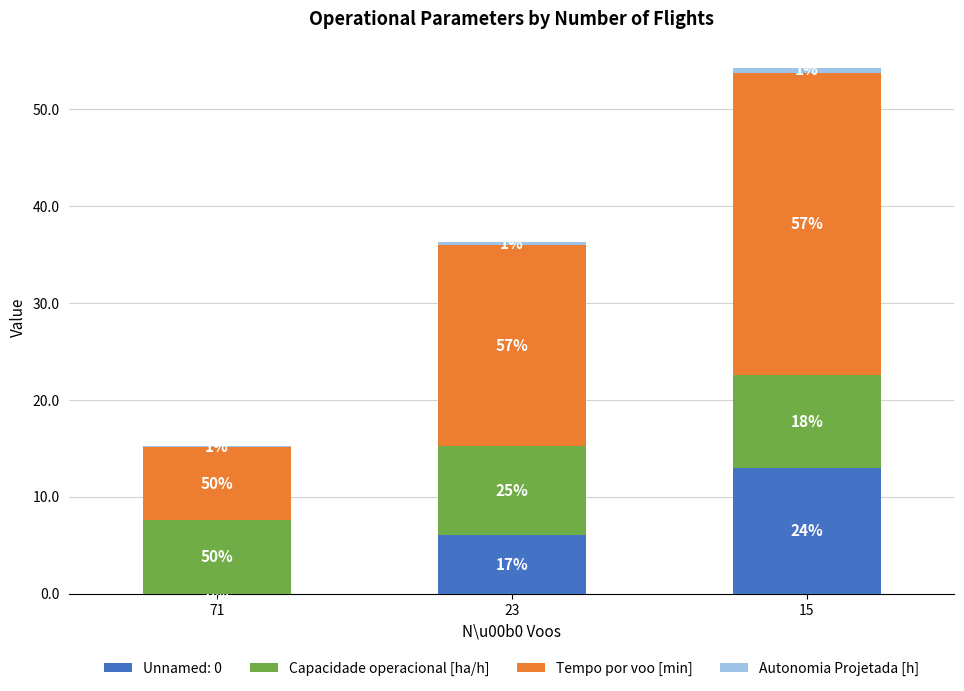

Does the chart contain stacked bars?

Yes